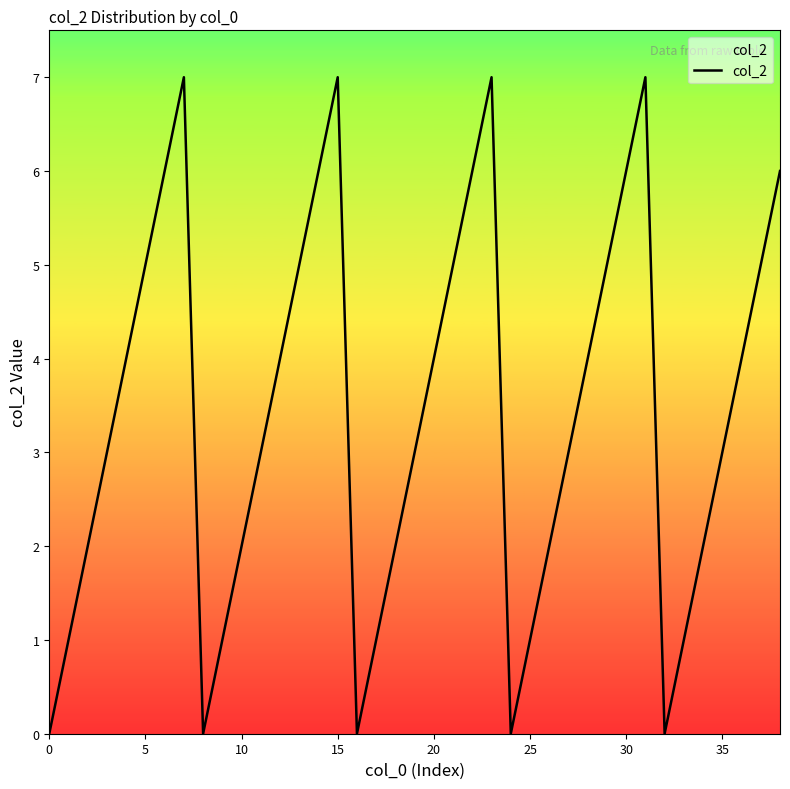

What is the greatest value displayed?

7